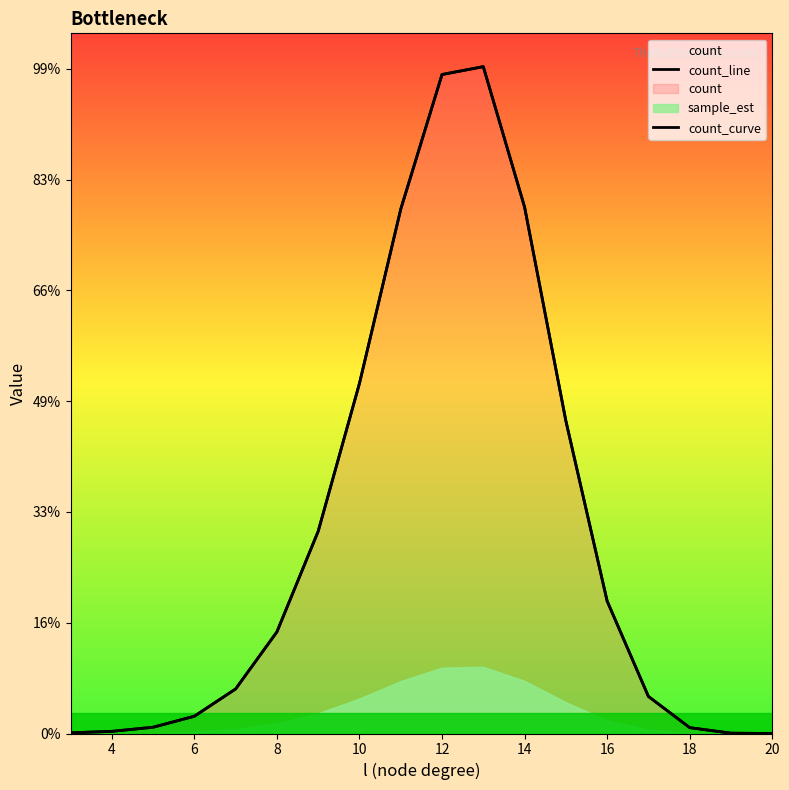

What is the sum of the count_line values at 6 and 4?

876